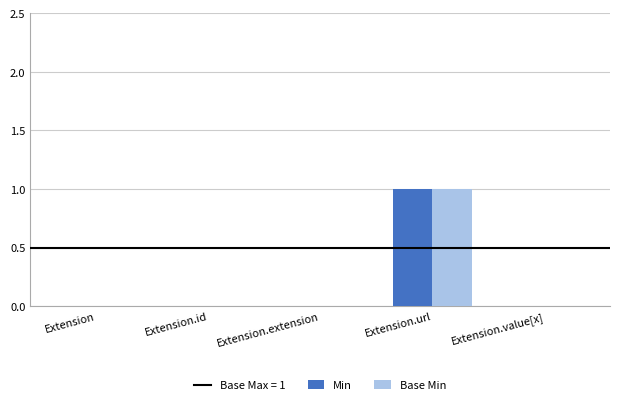

Are the bars horizontal?

No